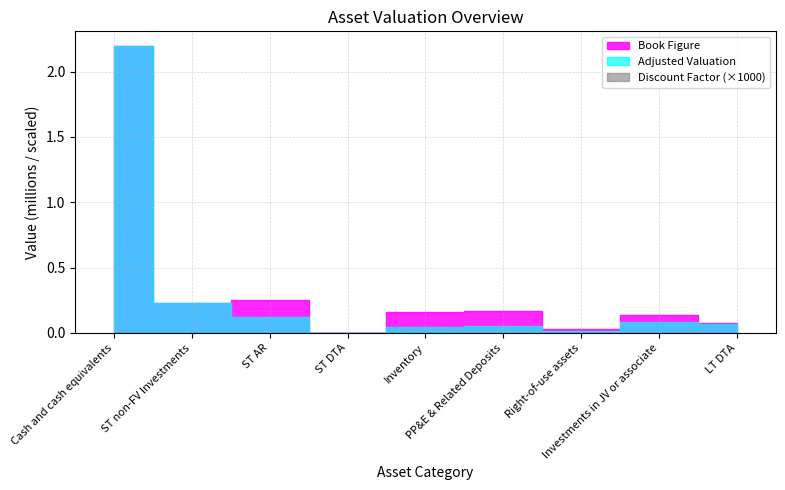

What position from the left is ST non-FV Investments?

2